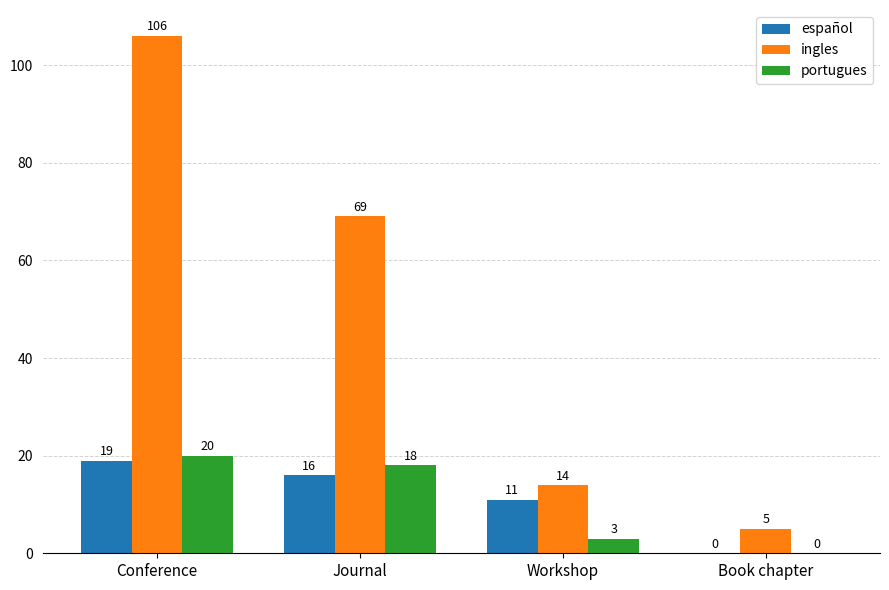

The value of español at Journal is 16. True or false?

True